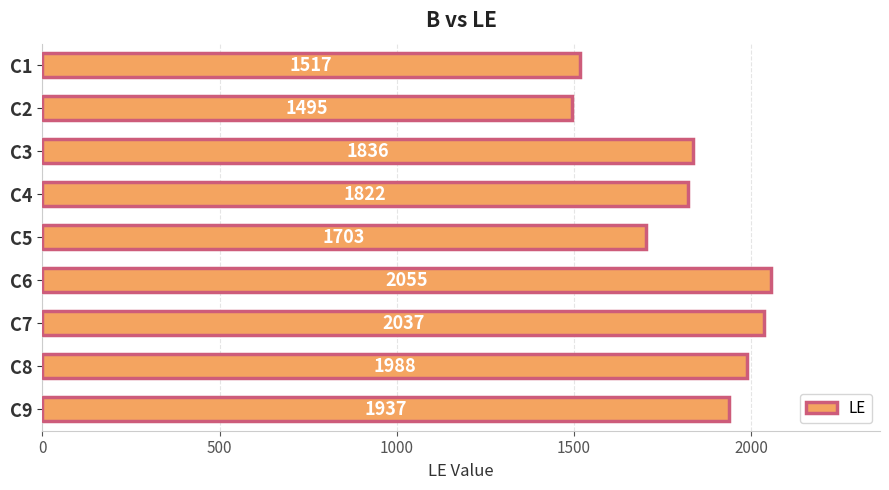

At which category does the chart reach its minimum across all series?

C2